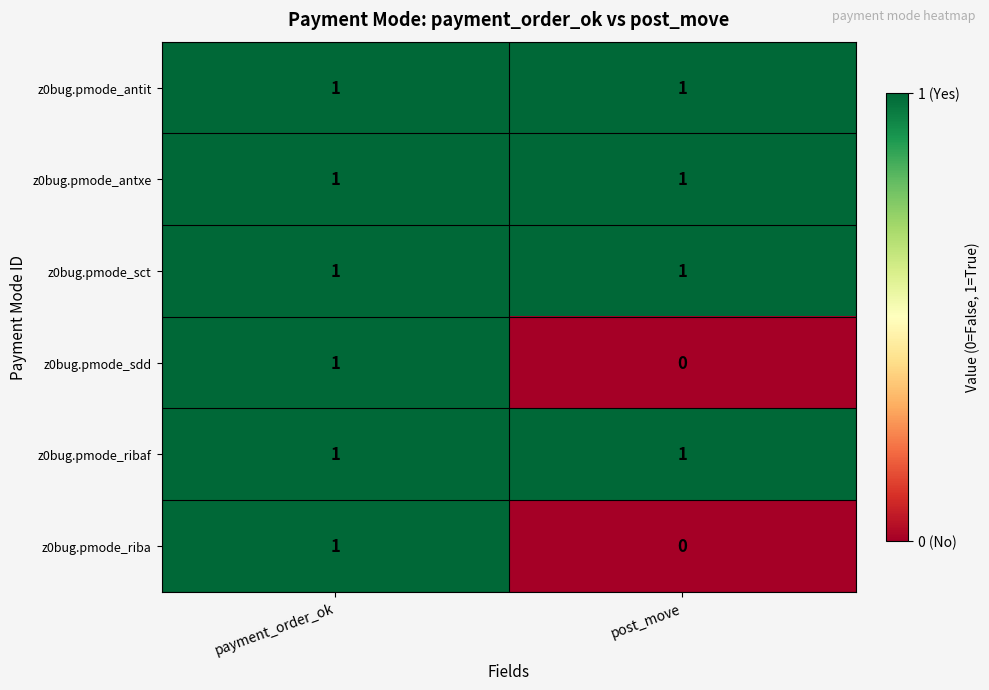

What is the total value across all series at post_move?

4